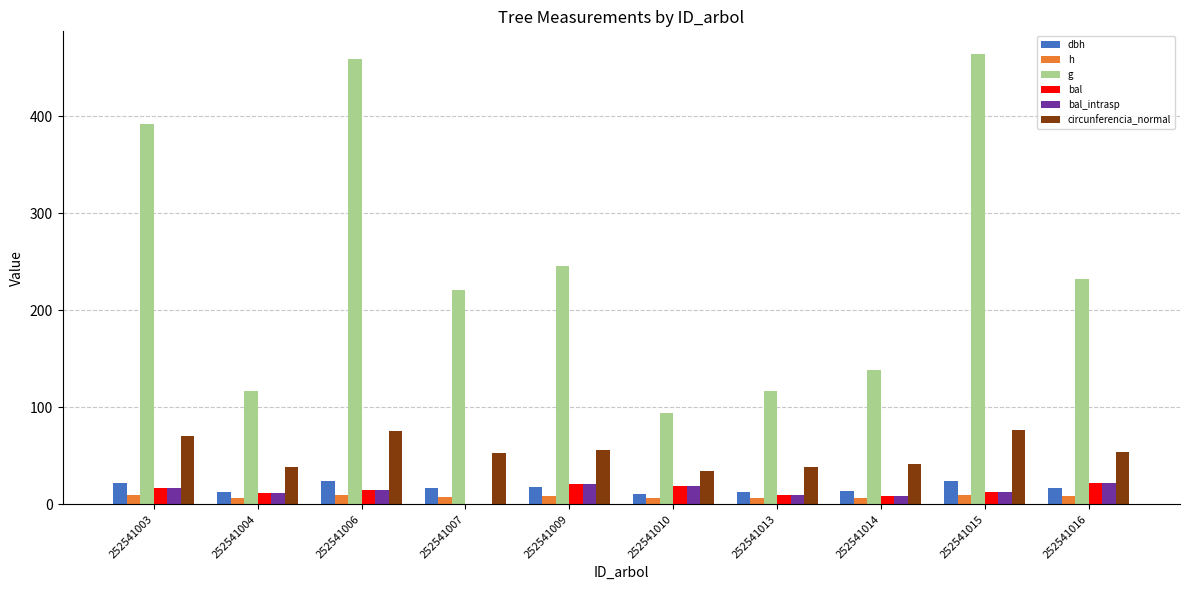

How many data points does each series have?

10